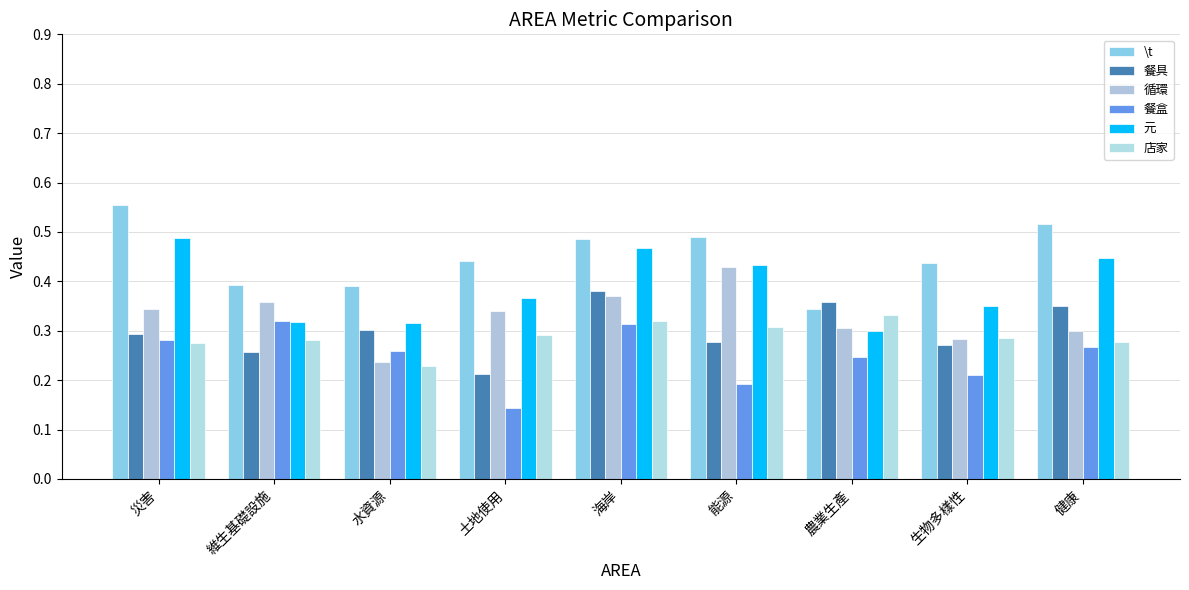

Rank the categories by 餐具 value from lowest to highest.

土地使用, 維生基礎設施, 生物多樣性, 能源, 災害, 水資源, 健康, 農業生產, 海岸